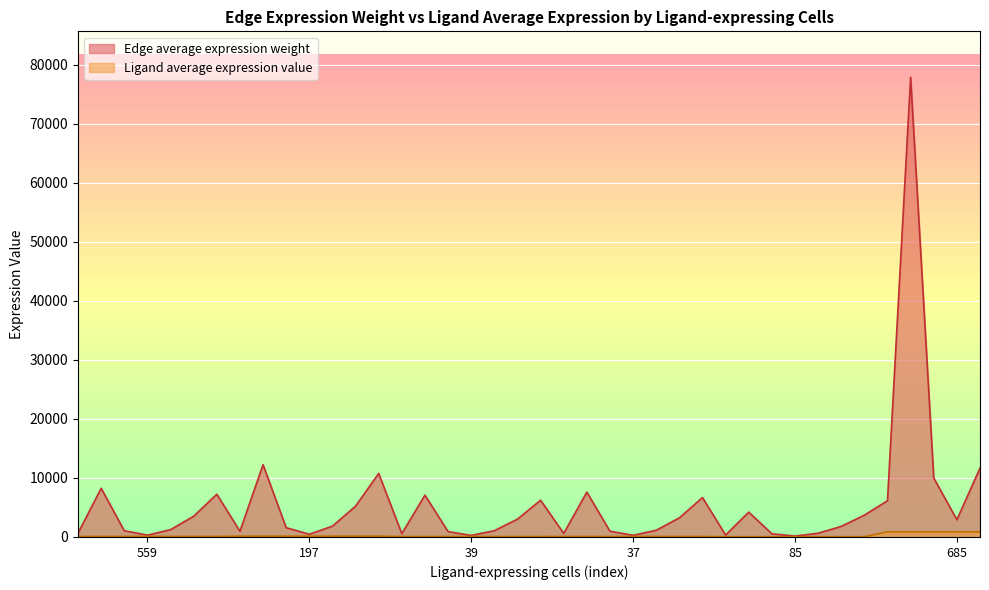

How many lines are shown in the chart?

2